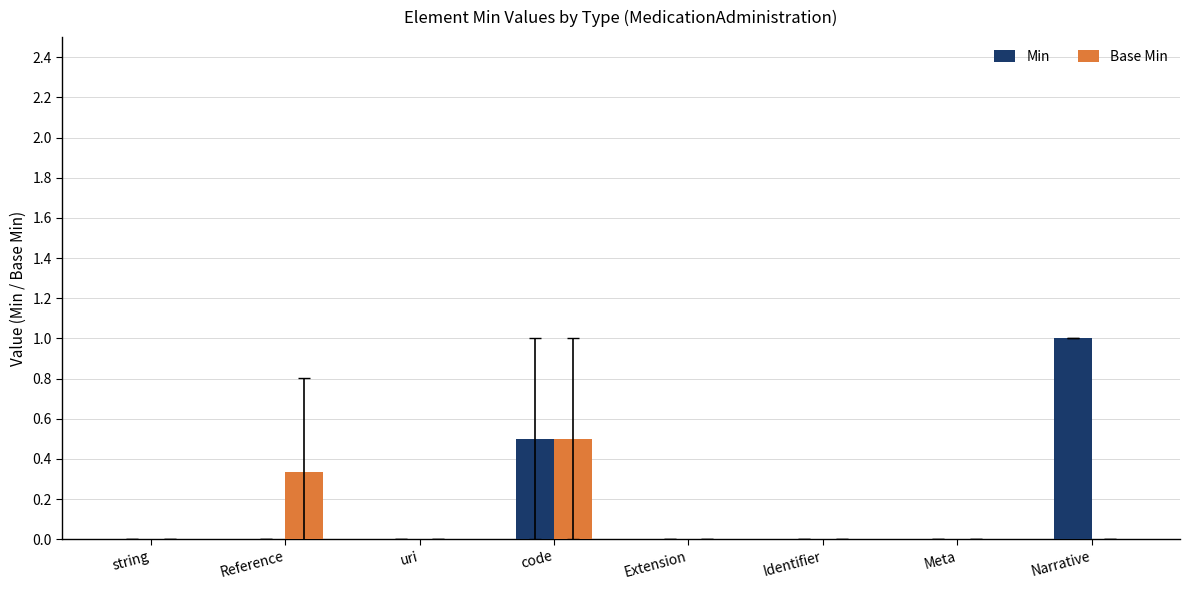

Which series changed the most between Reference and Narrative?

Min